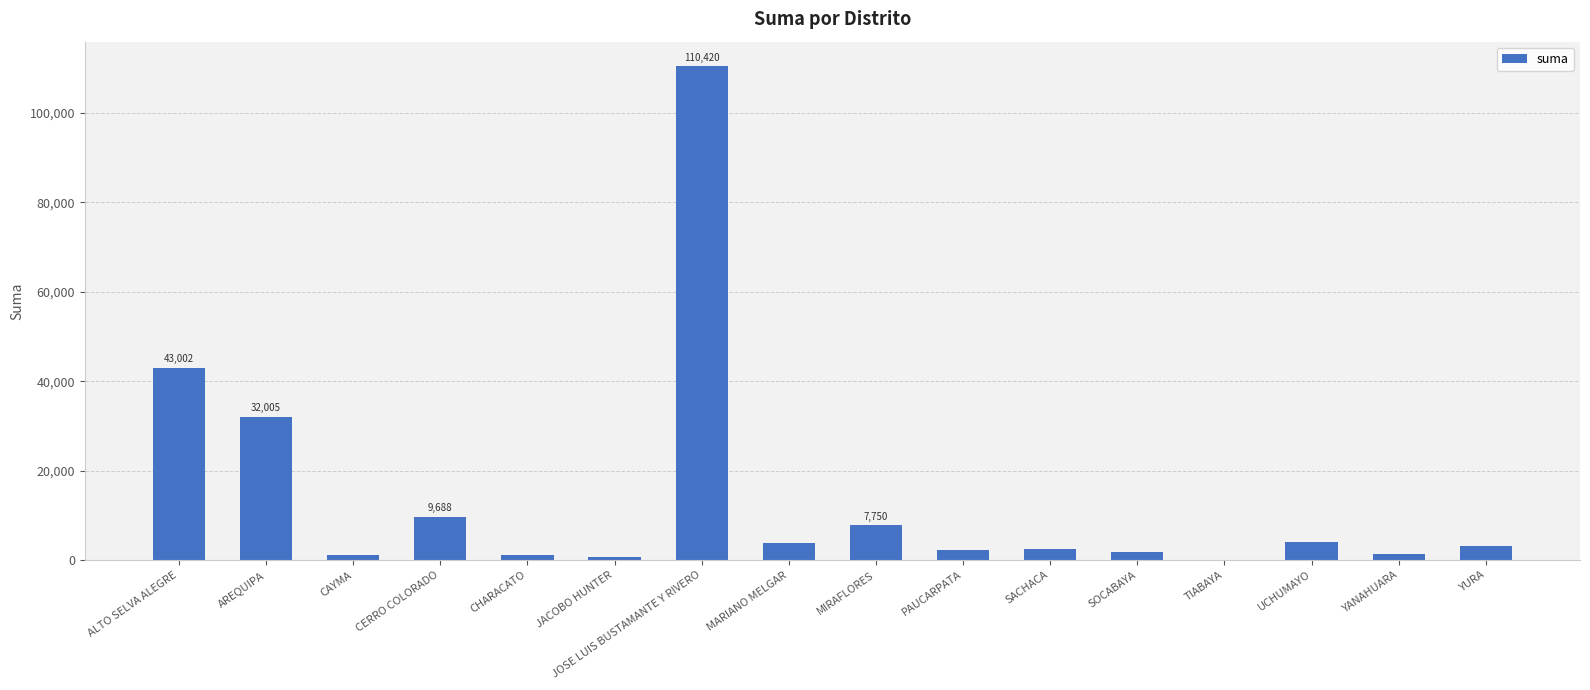

Is it true that the value at PAUCARPATA is 2350.0?

True